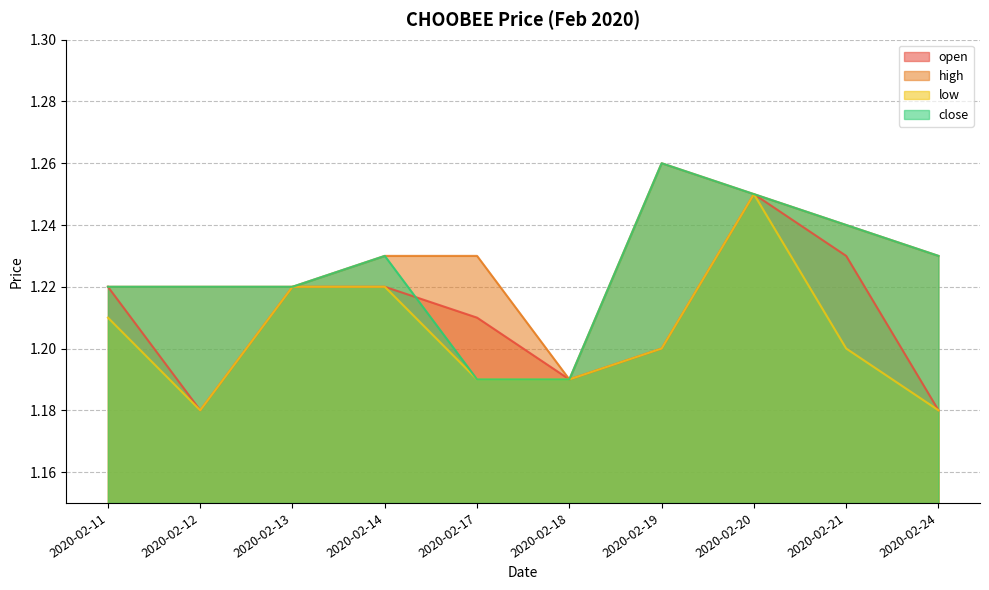

True or false: close and high intersect in this chart.

False